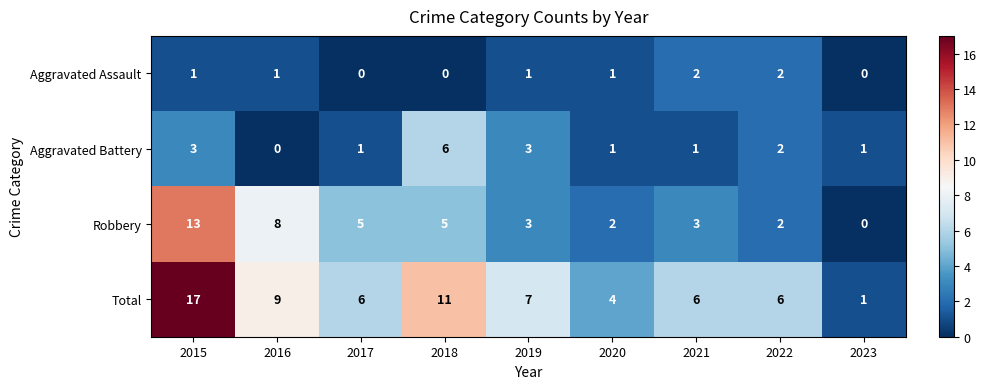

What is the spread (max minus min) of values at 2019?

6